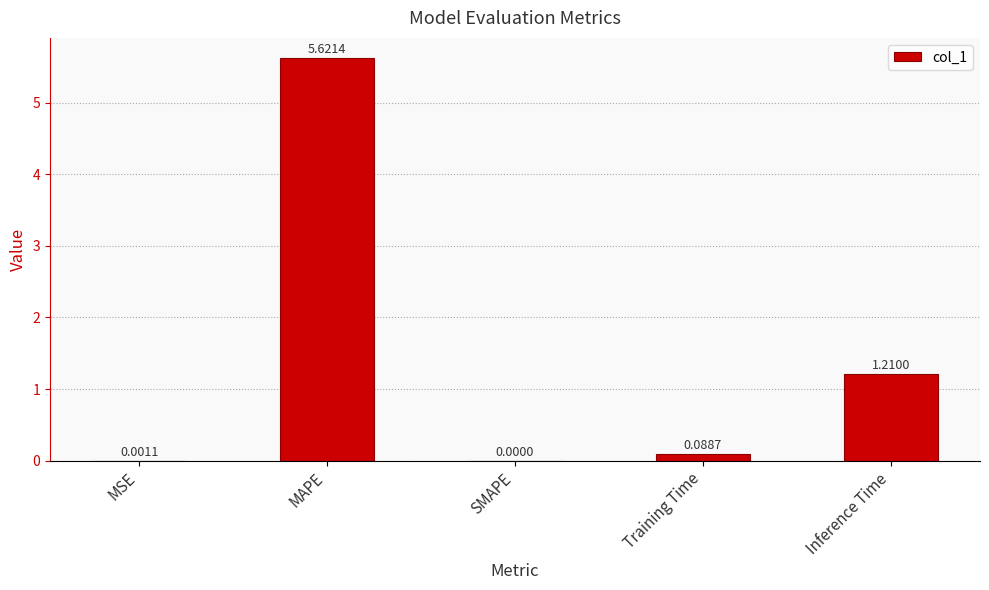

What is the sum of all values?

6.9